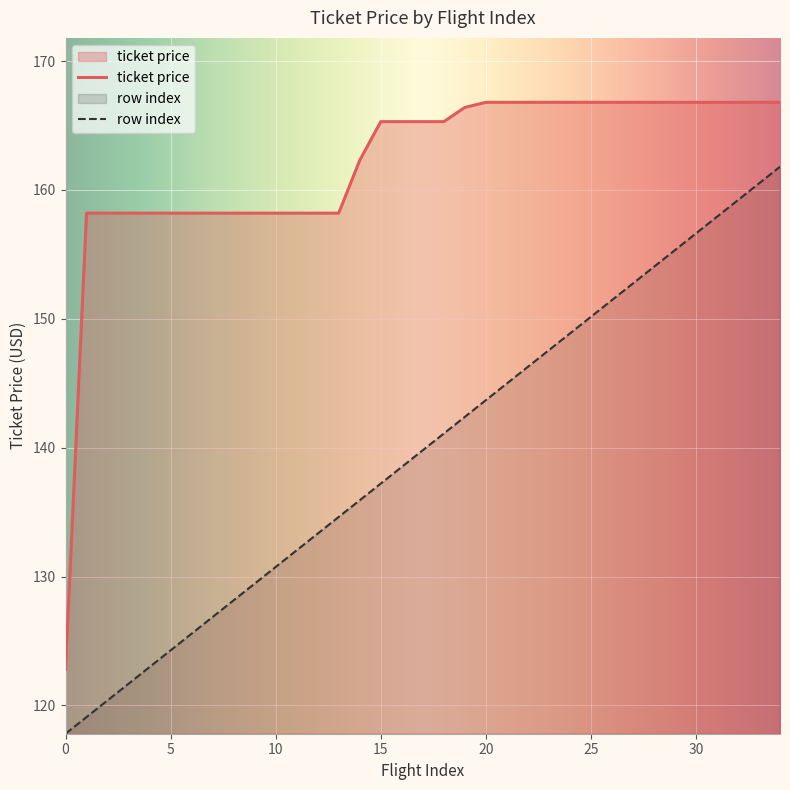

What is the lowest value of the ticket price series?

122.8